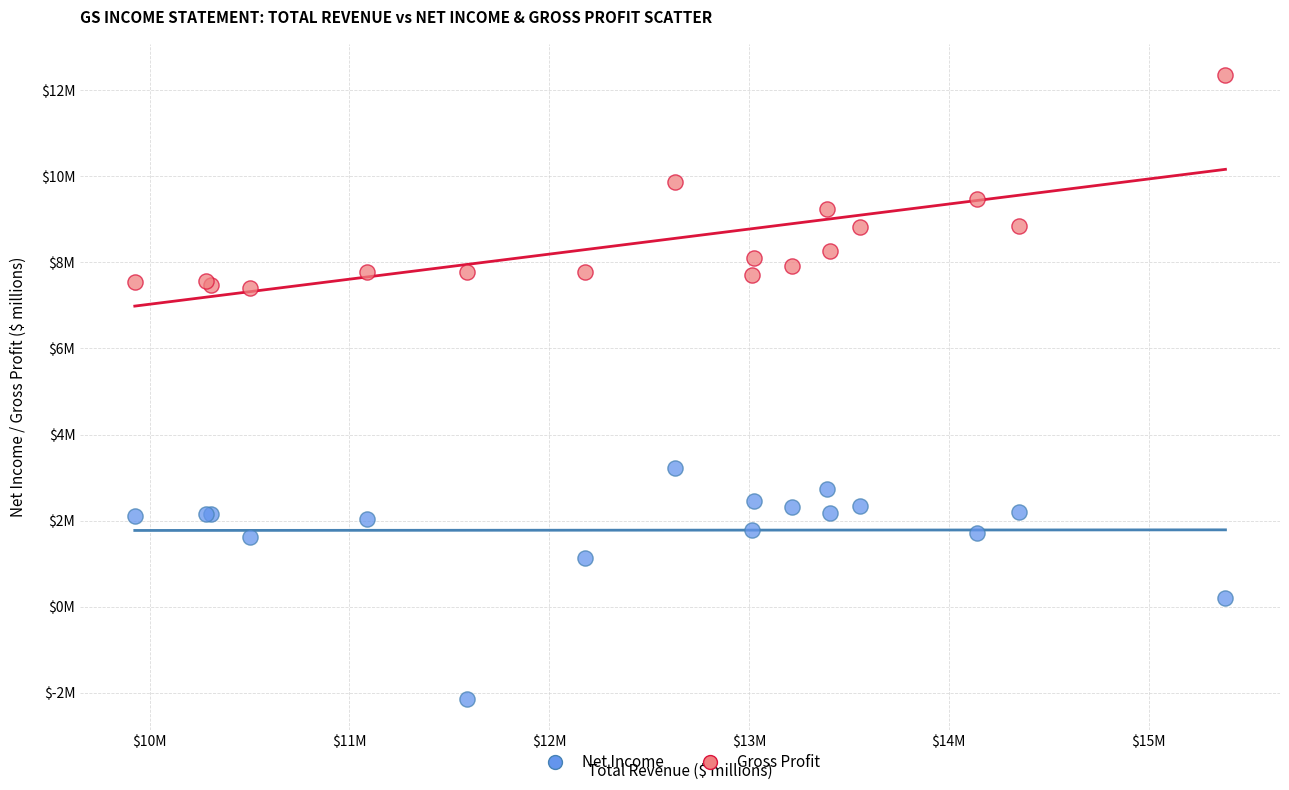

Which series has the widest spread of Y values?

Net Income